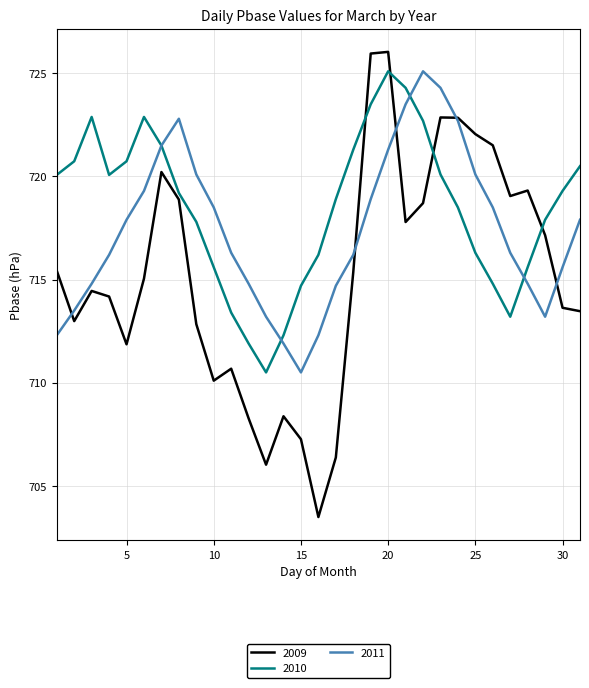

True or false: 2009 and 2010 intersect in this chart.

True